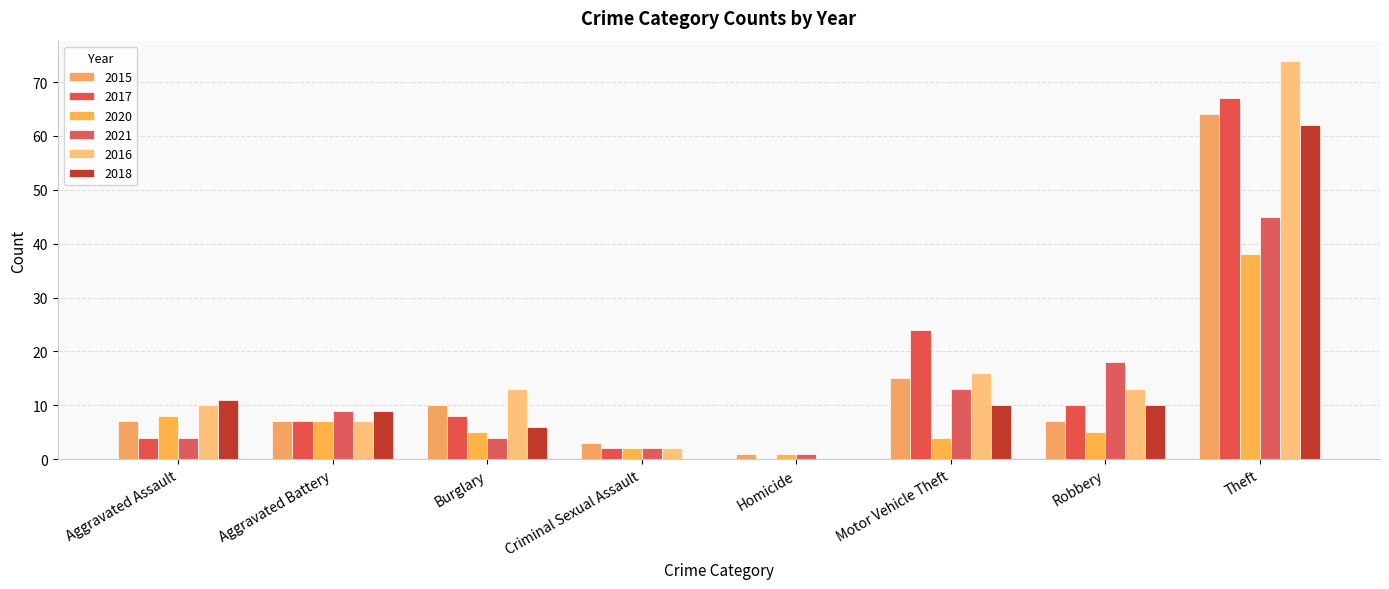

What are all the series names shown in the legend?

2015, 2017, 2020, 2021, 2016, 2018